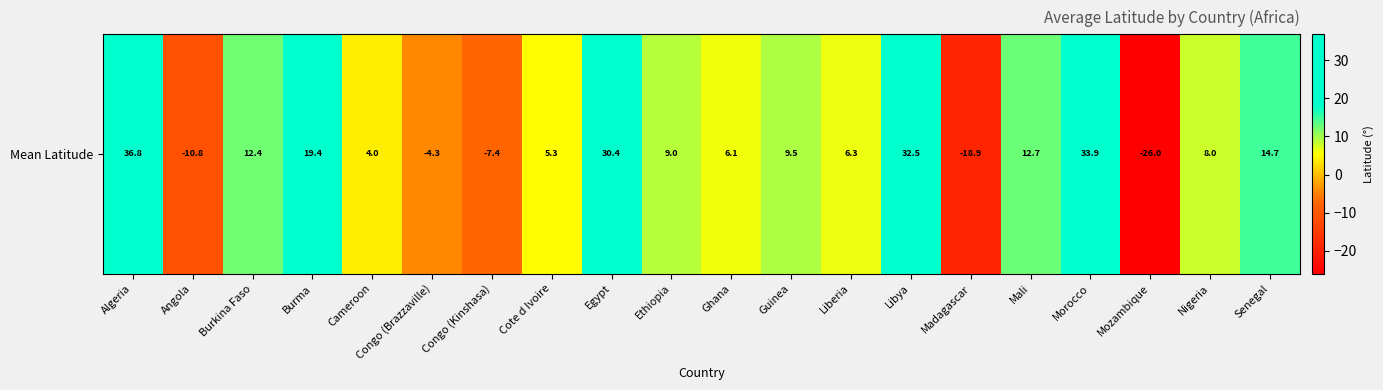

What is the minimum value shown in the chart?

-26.0